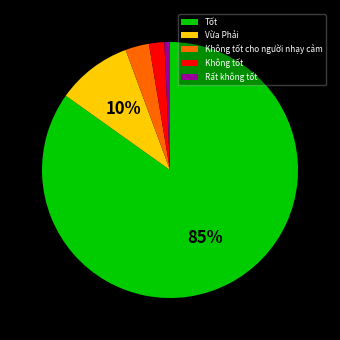

The Không tốt cho người nhạy cảm slice represents 10% of the pie. True or false?

False